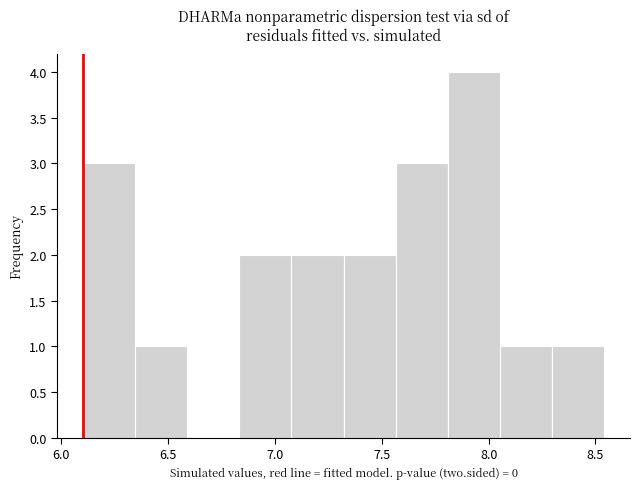

Reading left to right, transcribe this chart: for each bar, give the range it covers on the x-axis and its height. Neither the bar edges nor the heights are printed on the chart, so give them approximately, as read against the axes.

6.10 to 6.35: 3
6.35 to 6.60: 1
6.60 to 6.85: 0
6.85 to 7.10: 2
7.10 to 7.30: 2
7.30 to 7.55: 2
7.55 to 7.80: 3
7.80 to 8.05: 4
8.05 to 8.30: 1
8.30 to 8.55: 1